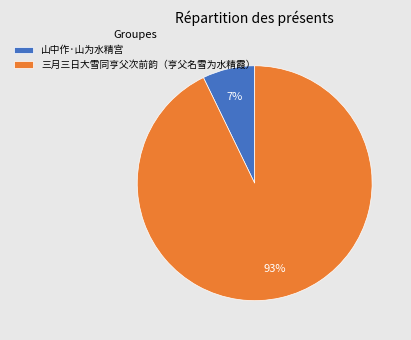

To the nearest percent, what is the difference between the largest and smallest slice percentages?

86%